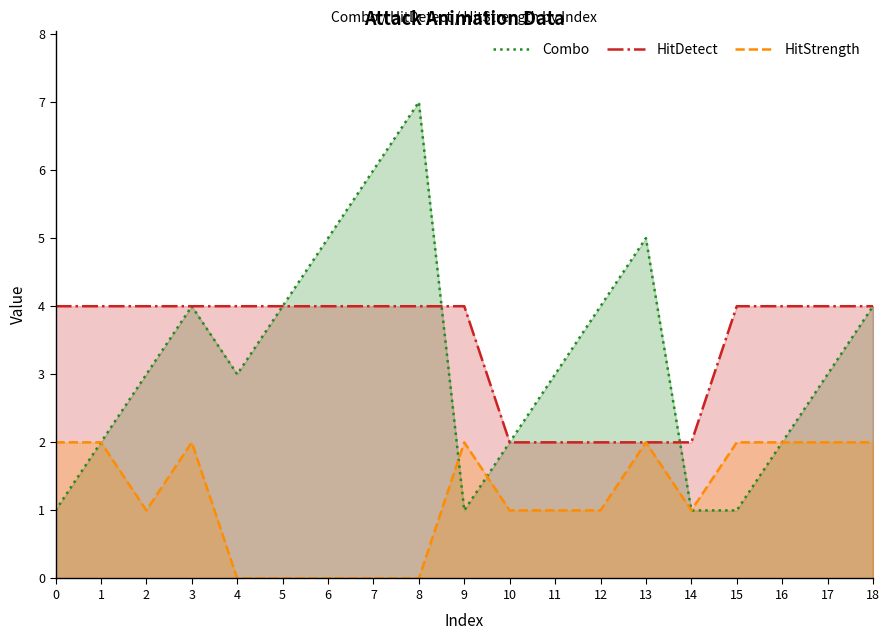

Does the chart have visible grid lines?

No